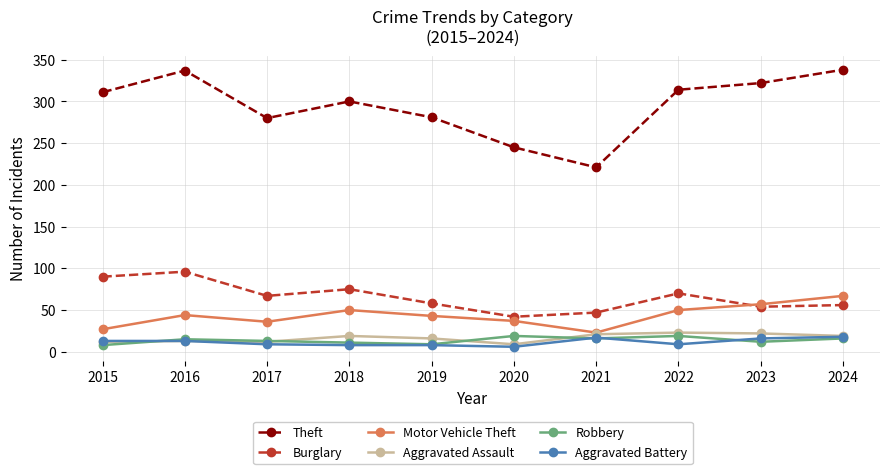

True or false: Motor Vehicle Theft and Robbery cross at least once.

False